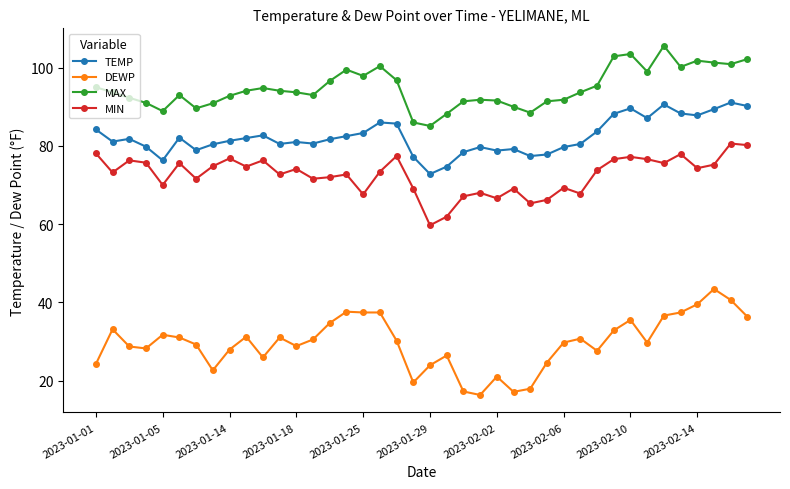

How many distinct data groups are displayed?

4